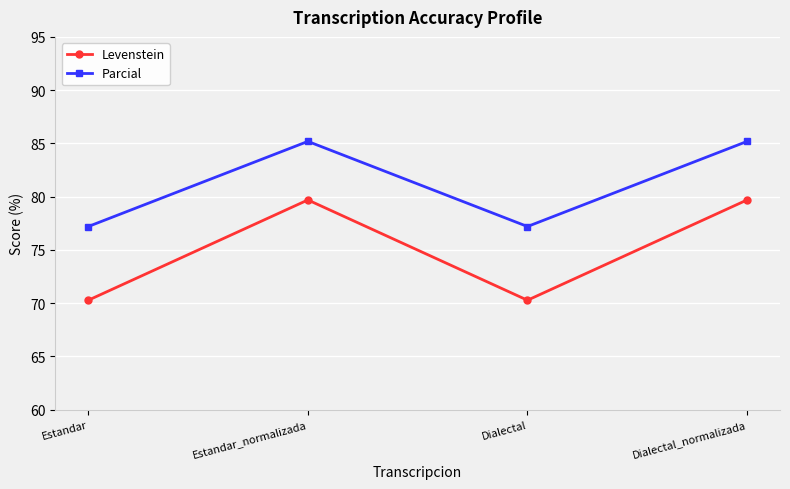

How many series are shown in this chart?

2